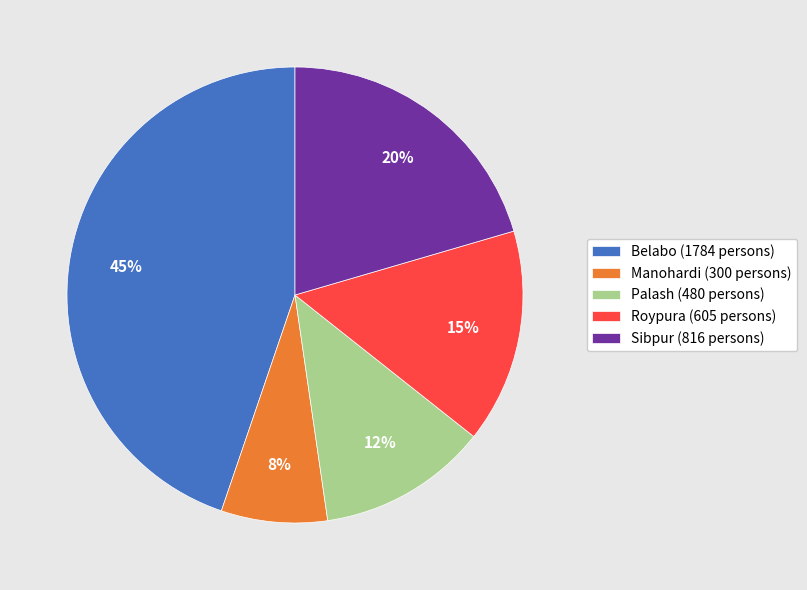

To the nearest percent, what is the average slice percentage?

20%